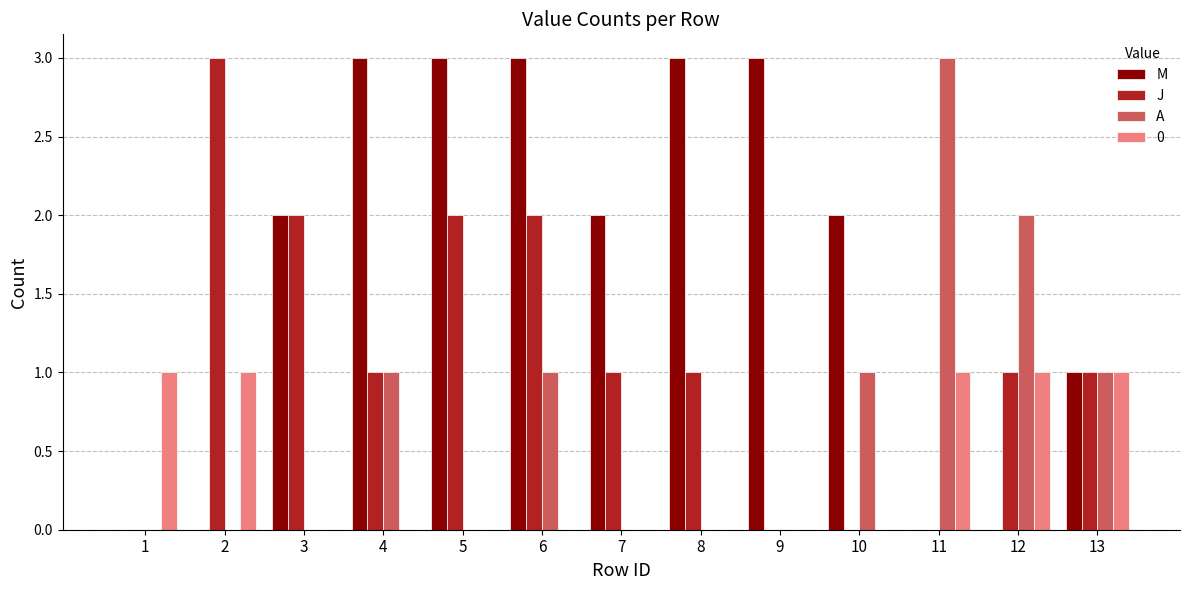

At which category is the sum across all series the highest?

6